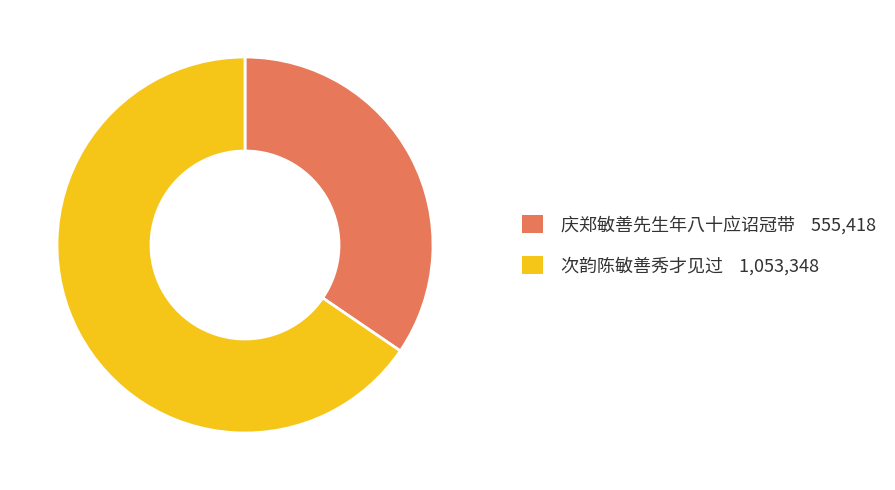

Is 次韵陈敏善秀才见过 the majority of the pie?

Yes